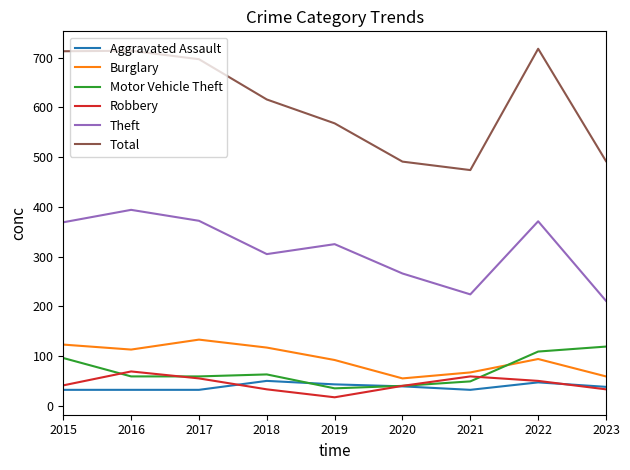

What are all the series names shown in the legend?

Aggravated Assault, Burglary, Motor Vehicle Theft, Robbery, Theft, Total